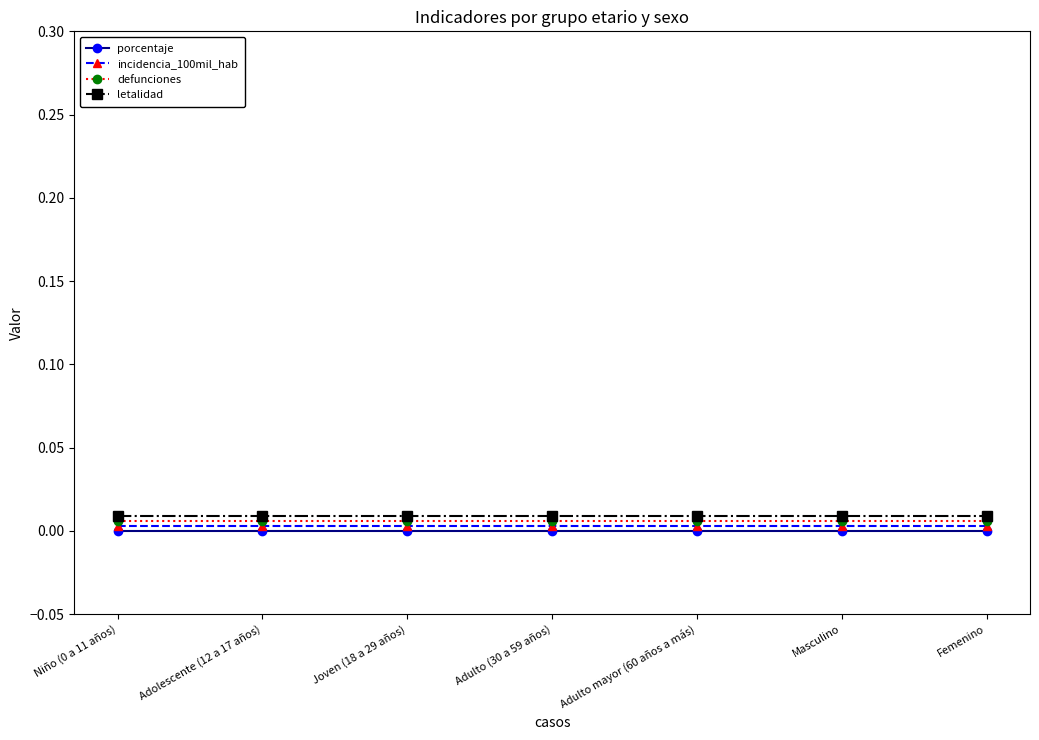

True or false: incidencia_100mil_hab has more than 0 interior local peaks.

False